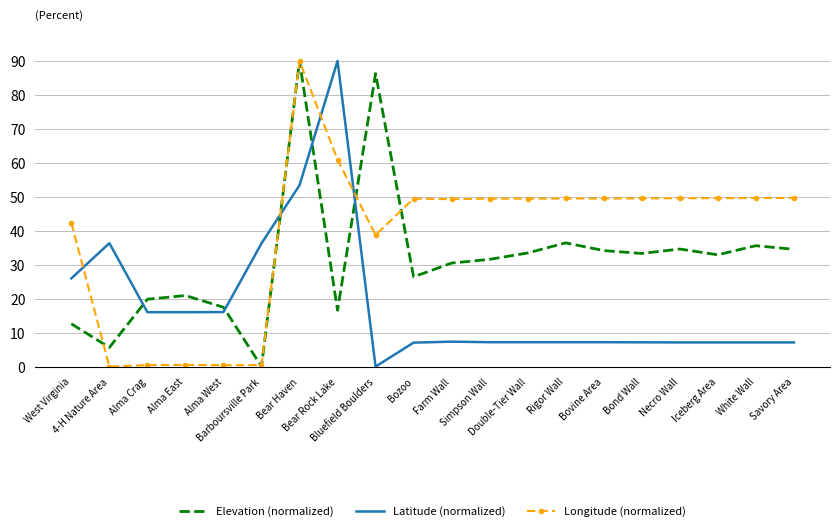

Which series has the largest total across all categories?

Longitude (normalized)